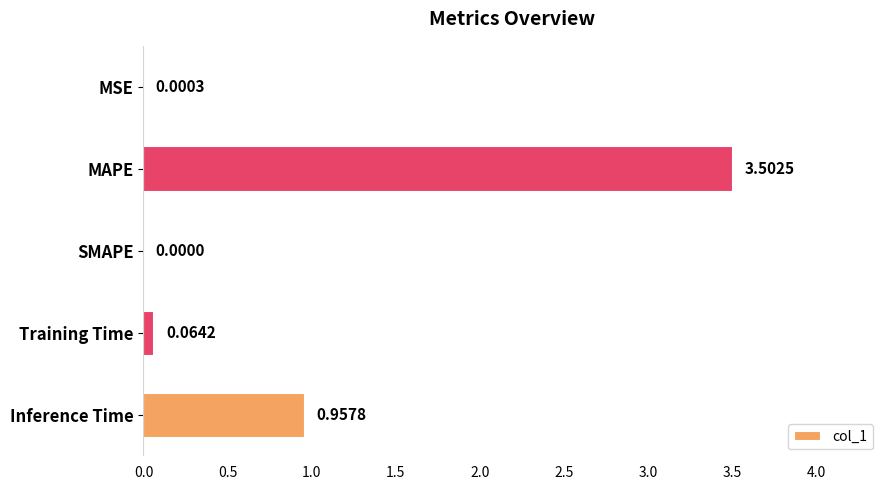

Are the bars horizontal?

Yes